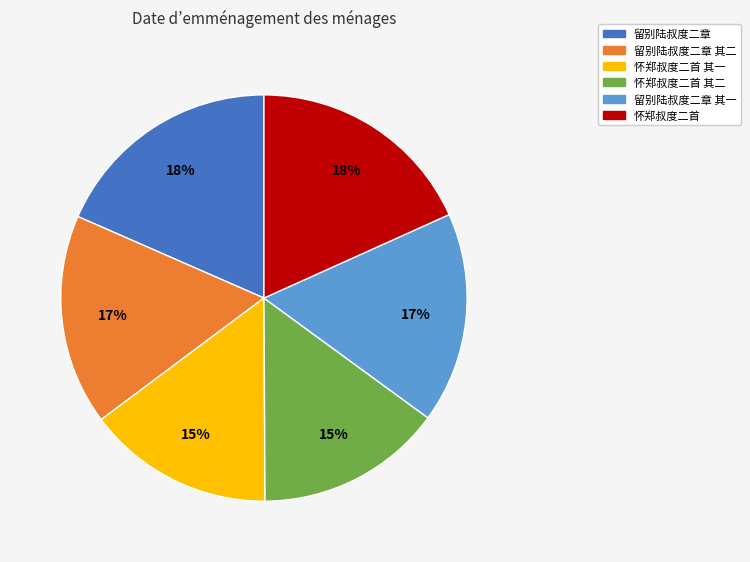

To the nearest percent, what is the average slice percentage?

17%